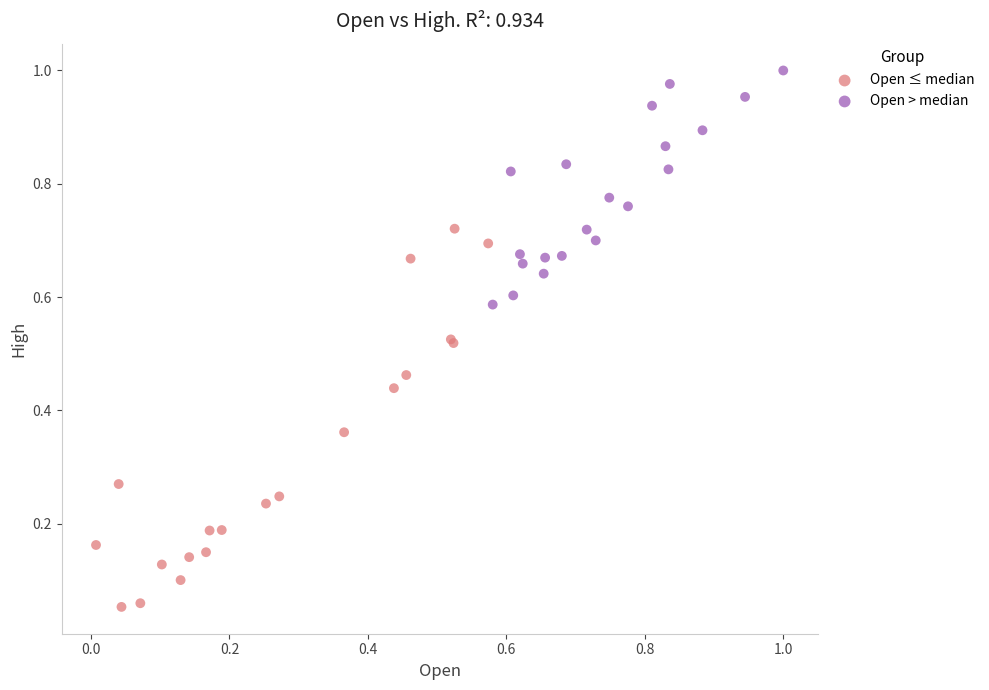

What are all the series names shown in the legend?

Open ≤ median, Open > median